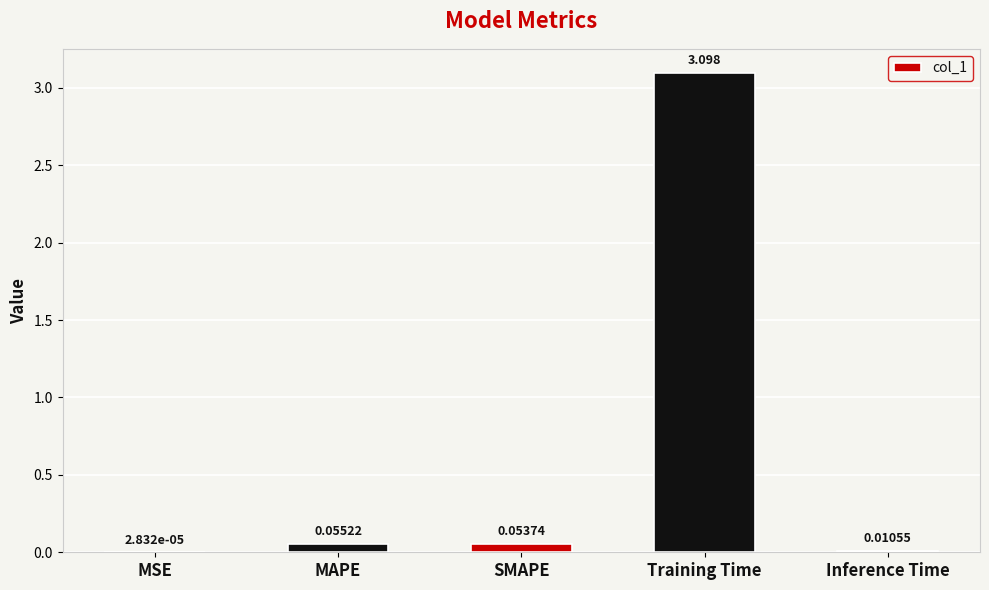

At which label is the value closest to 1?

MAPE